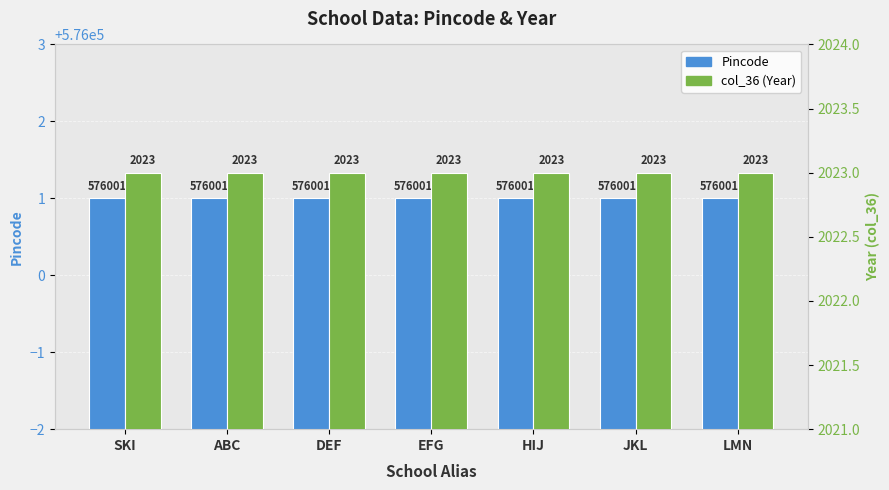

The col_36 (Year) series shows 2023 at EFG. True or false?

True